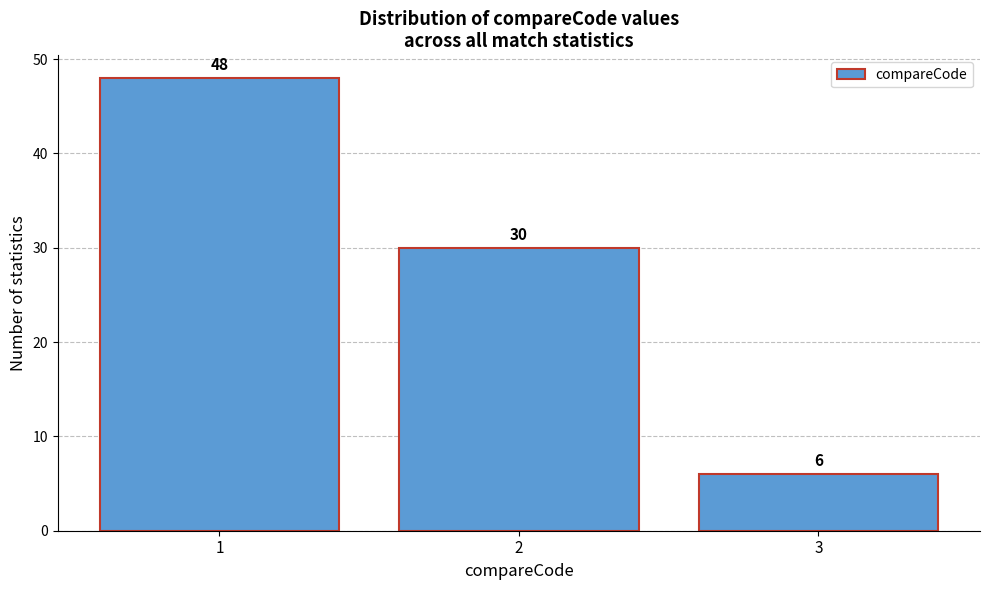

Reading left to right, transcribe this chart: for each bar, give the range it covers on the x-axis and its height.

0.5 to 1.5: 48
1.5 to 2.5: 30
2.5 to 3.5: 6